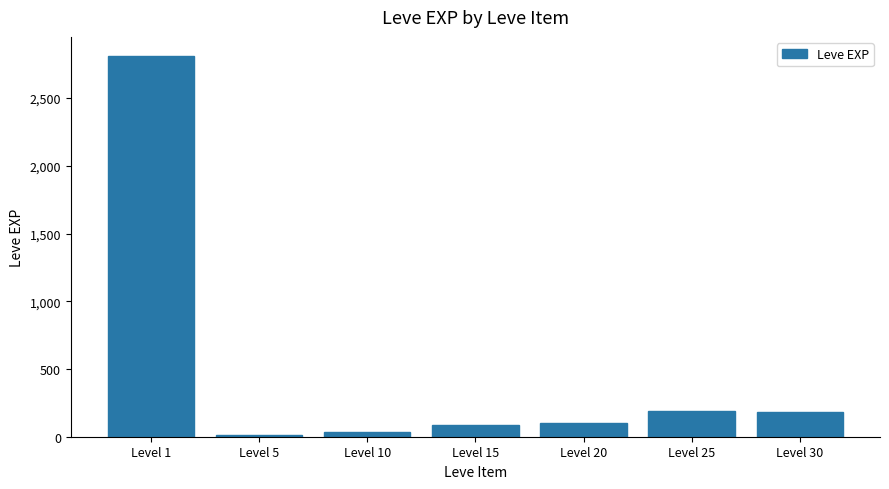

How many distinct data groups are displayed?

1